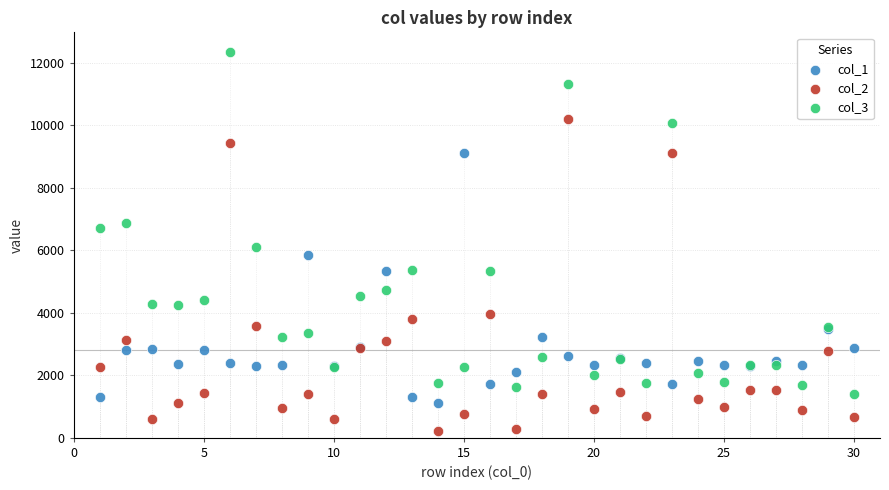

Across all series, what Y value is closest to 6295?

6111